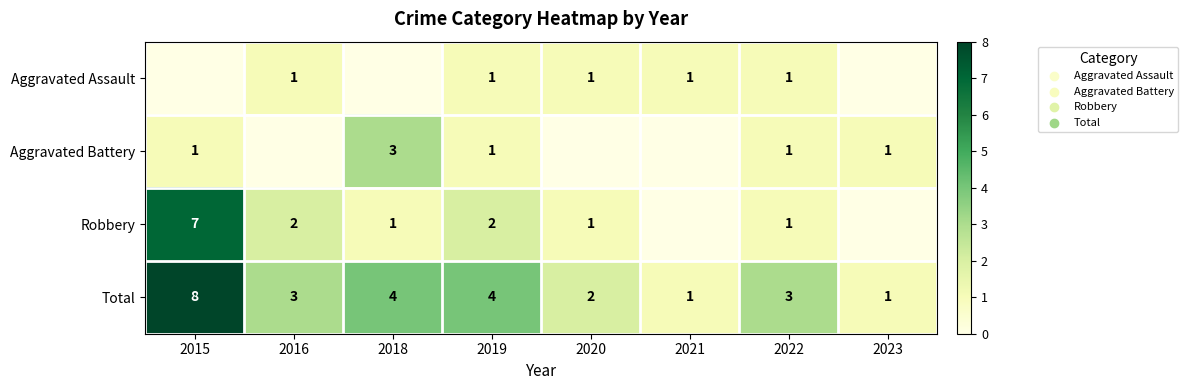

What is the difference between the maximum and minimum values in the Total series?

7